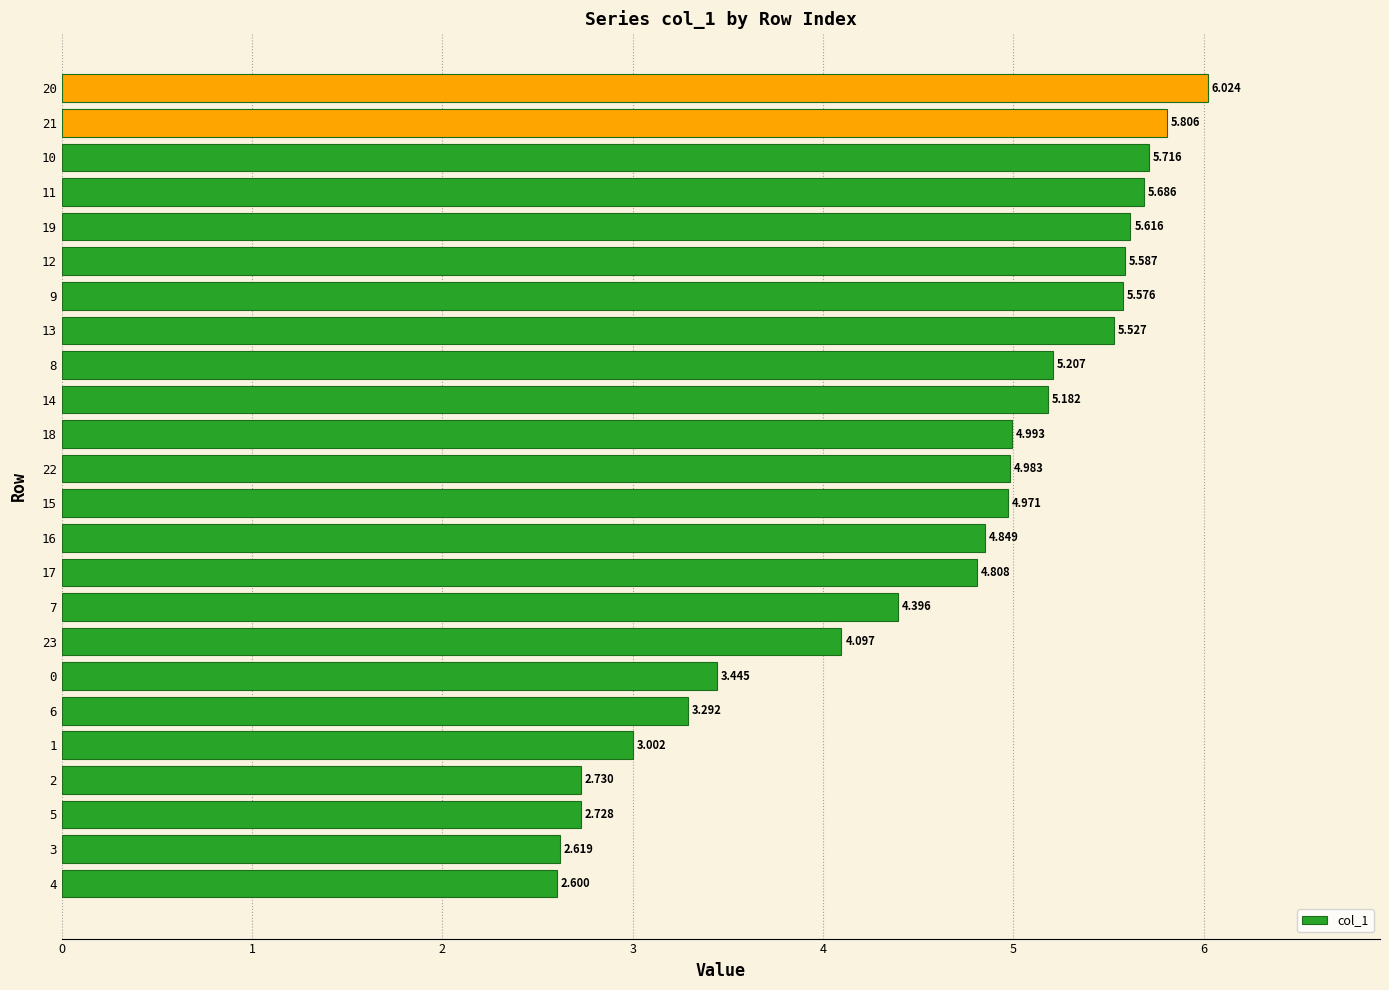

How many bars are there in total?

24